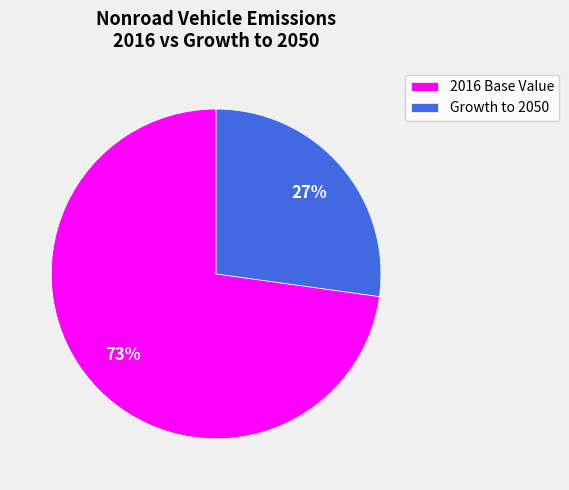

Approximately how many times larger is the value at Growth to 2050 compared to 2016 Base Value?

0.4